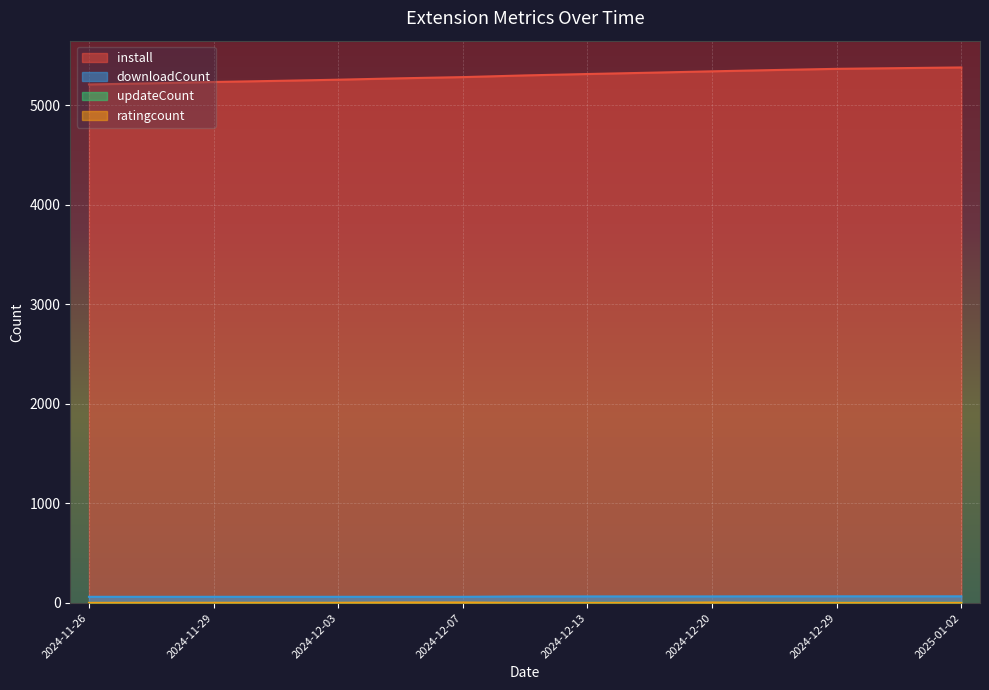

Which has a higher value, 2024-12-01 or 2024-12-13?

2024-12-13